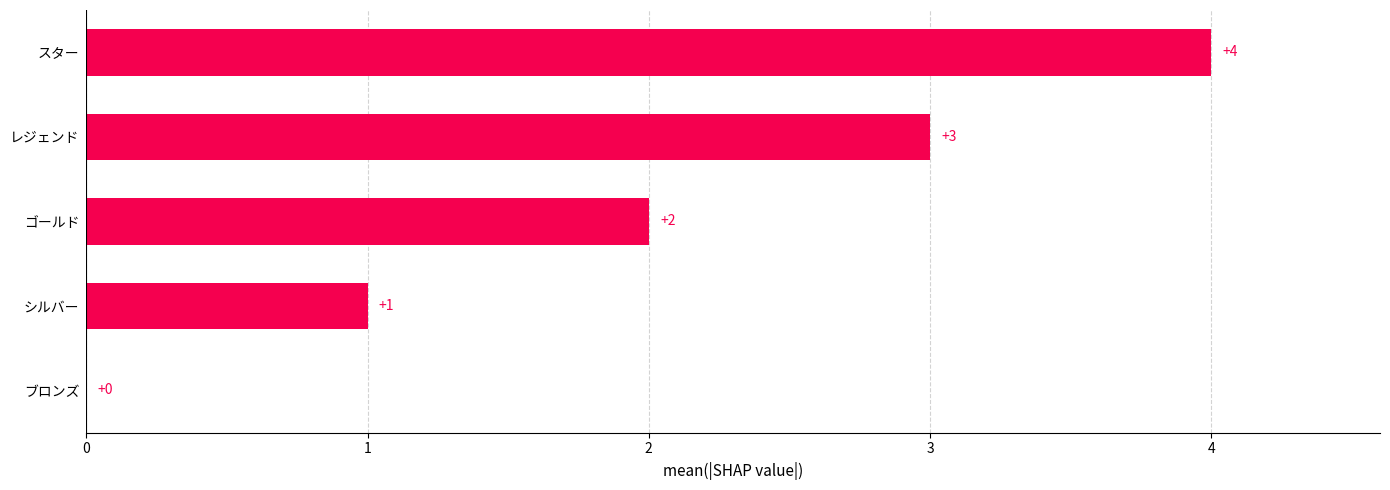

At which category does the chart reach its peak across all series?

スター